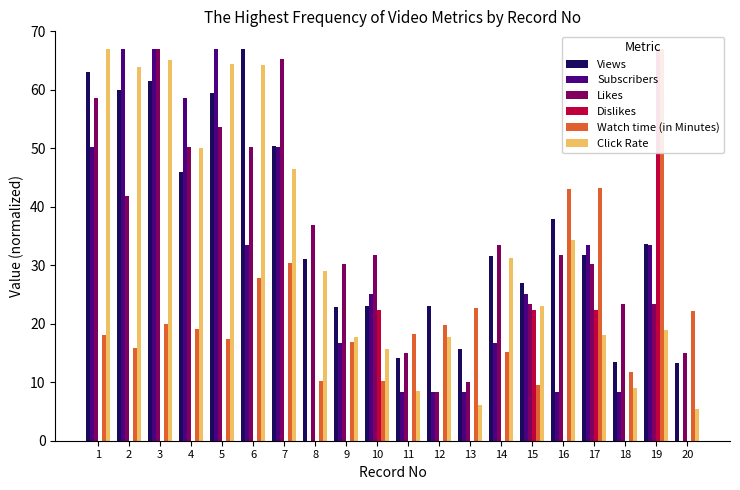

Which series has the largest range (max minus min)?

Subscribers